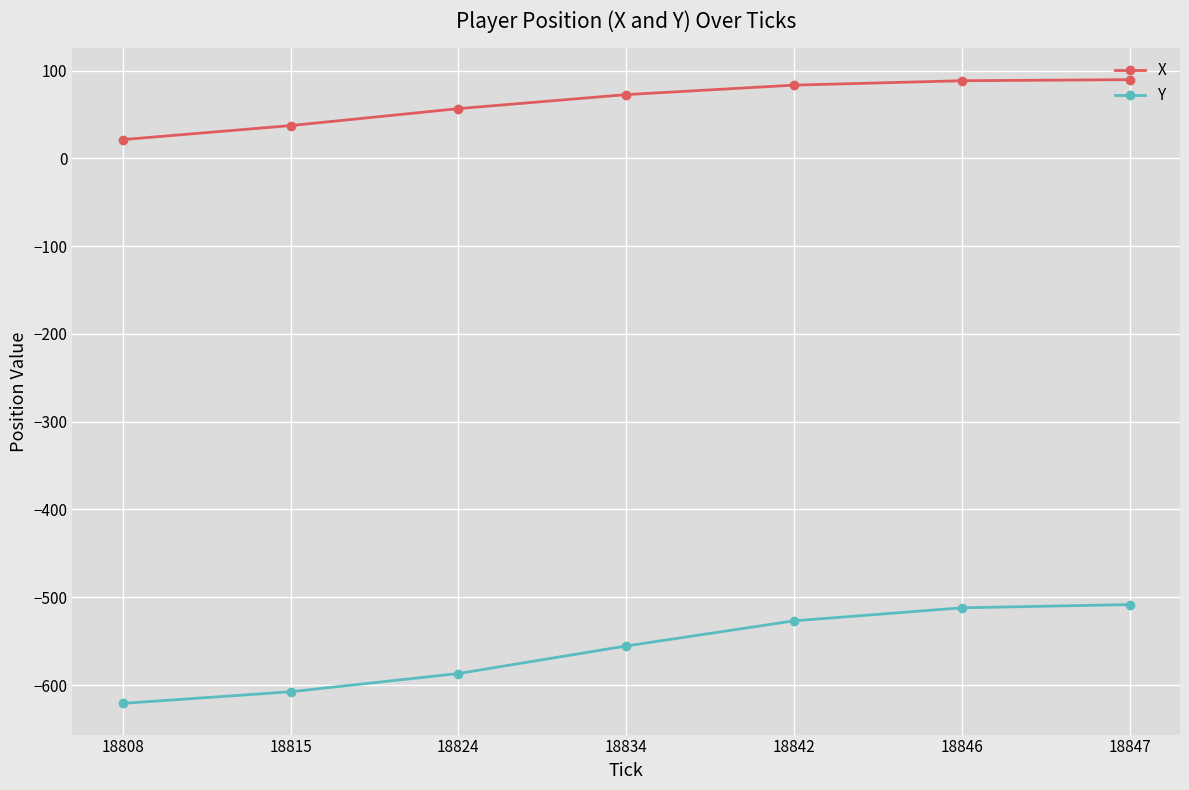

What is the sum of the Y values at 18834 and 18824?

-1142.4